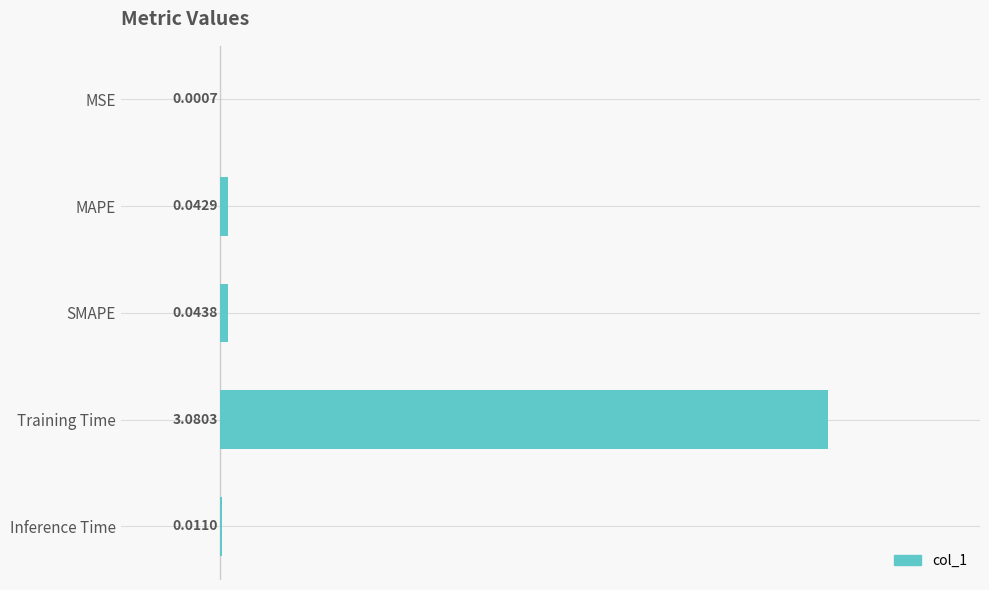

Where is the data nearest to the value 1?

SMAPE